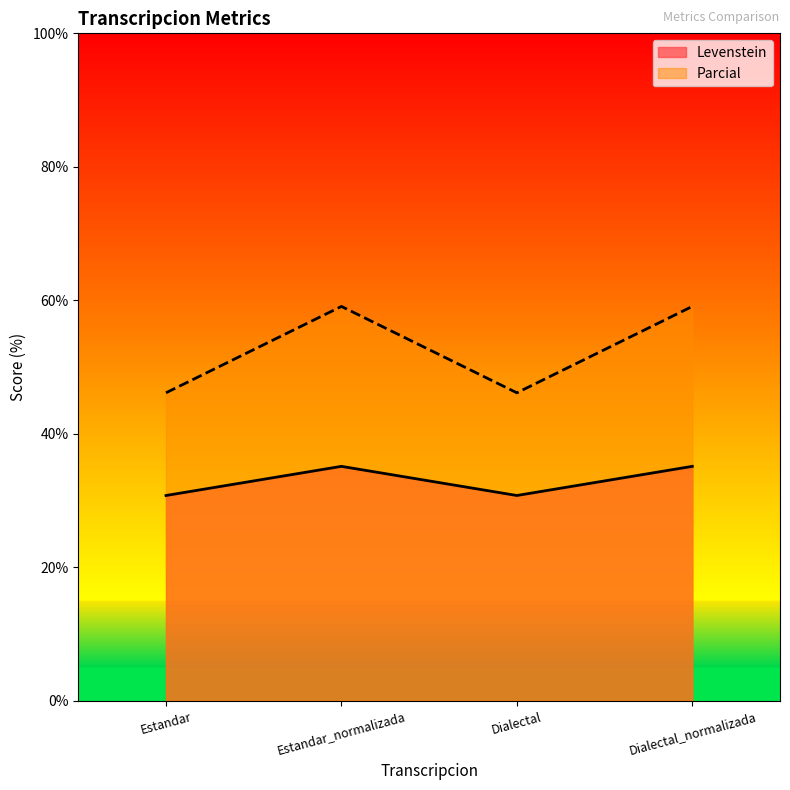

At which label does Levenstein reach its minimum?

Estandar